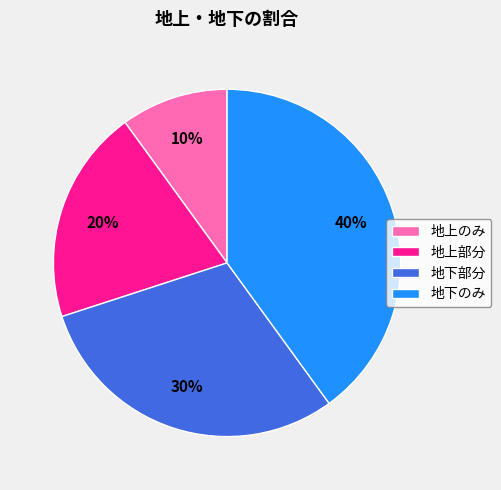

To the nearest percent, what portion does 地下部分 represent?

30%